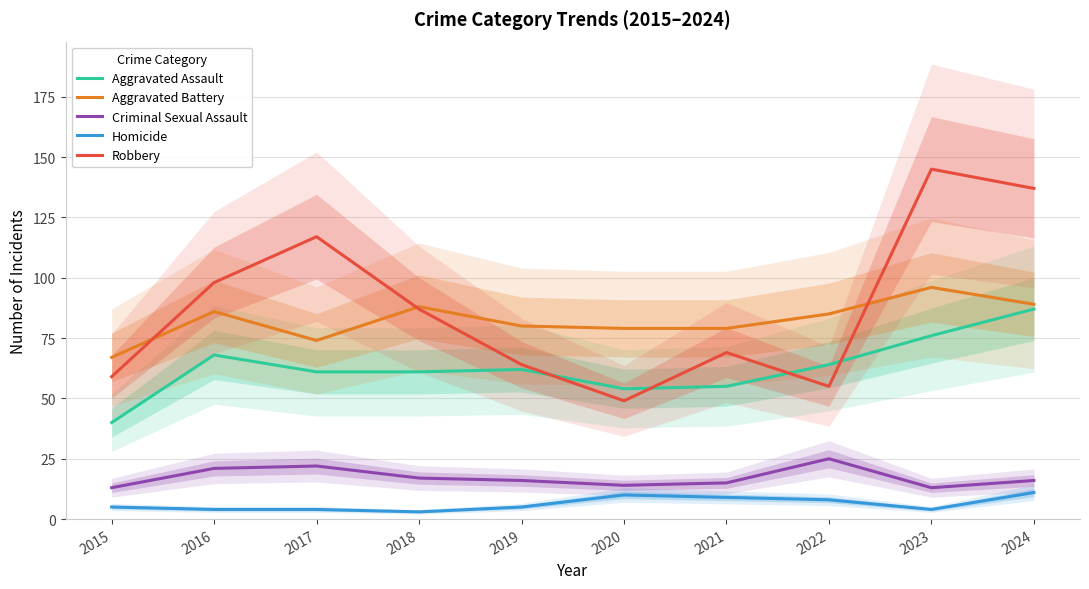

Where does the Aggravated Battery series first go above 85?

2016